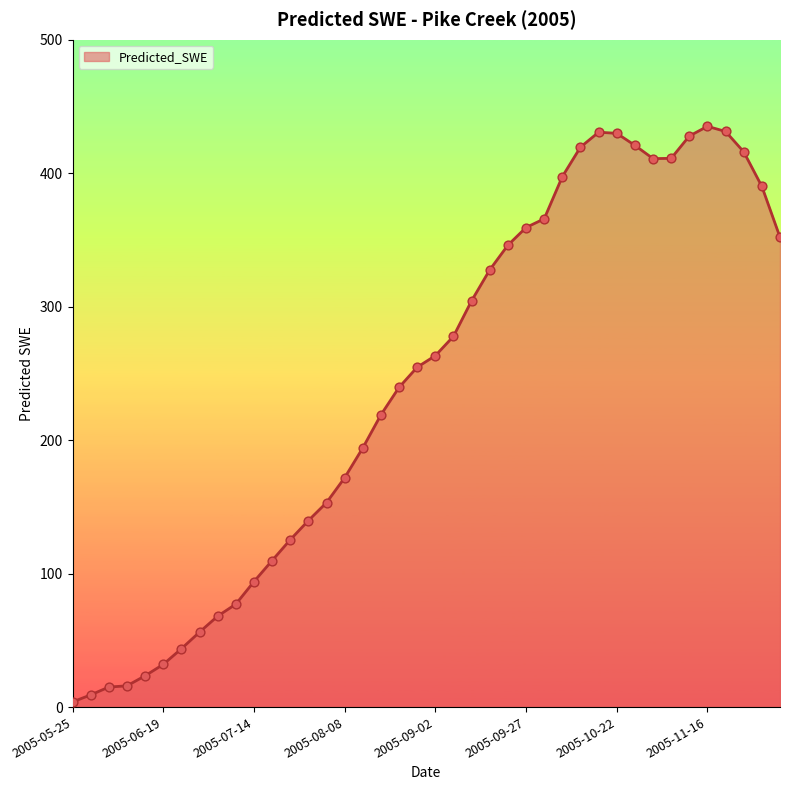

What is the difference between the maximum and minimum values?

431.2